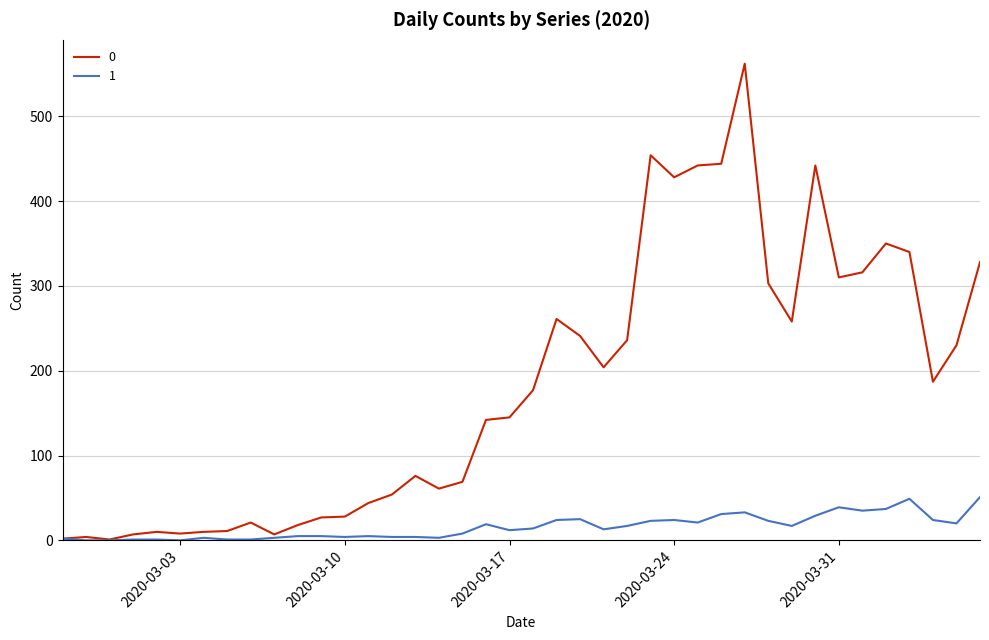

What is the difference between the maximum and minimum values in the 0 series?

561